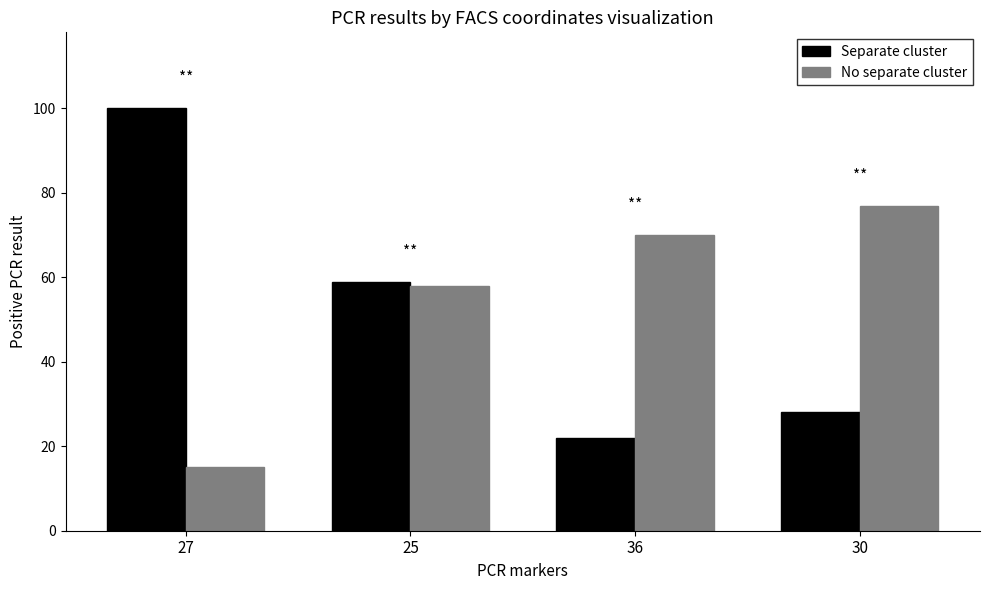

Reading right to left, what are all the values shown in this chart?

Separate cluster: 28	22	59	100
No separate cluster: 77	70	58	15